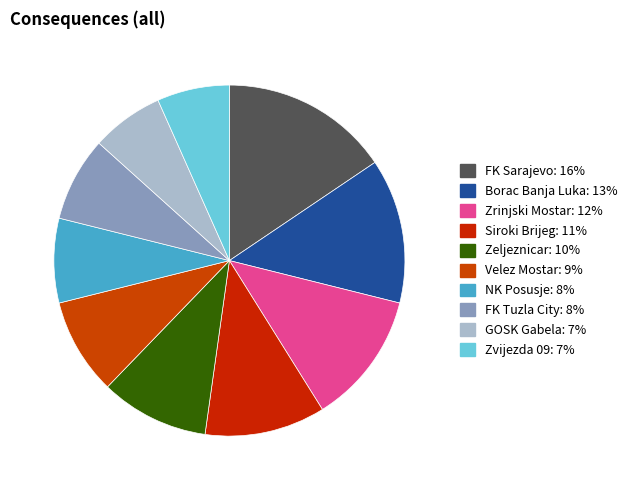

What is the change in value from Borac Banja Luka to Velez Mostar?

-4